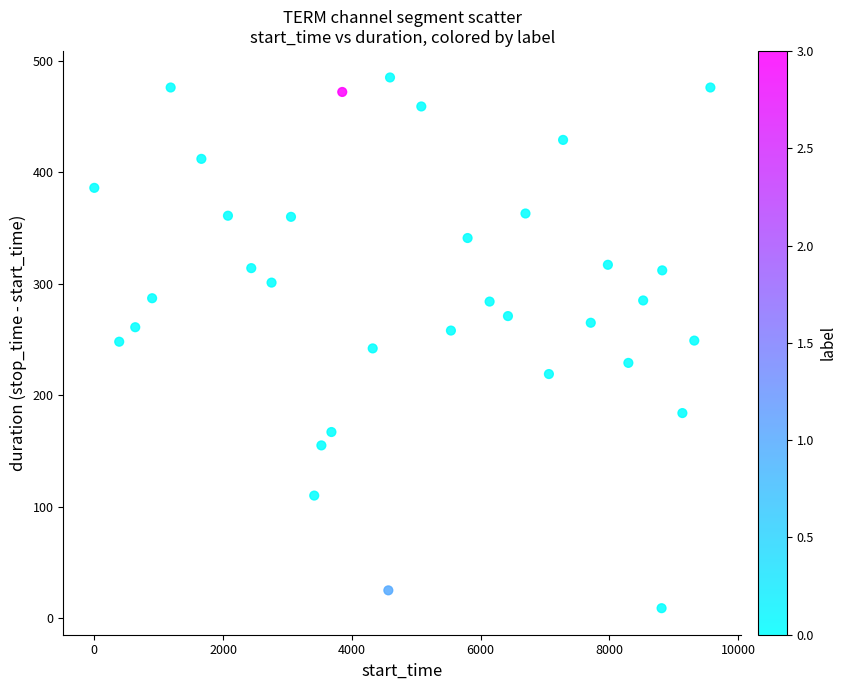

What is the range of Y values (max minus min)?

476